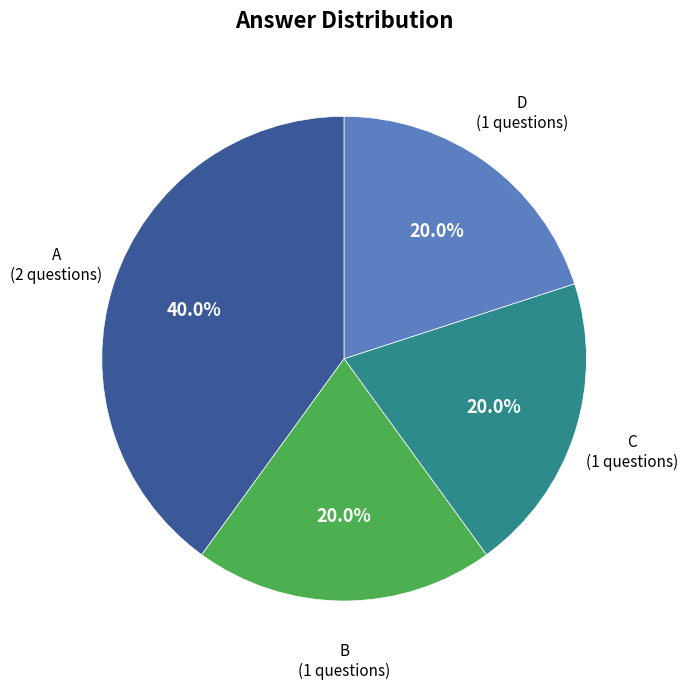

Is there any slice that represents more than half of the pie?

No